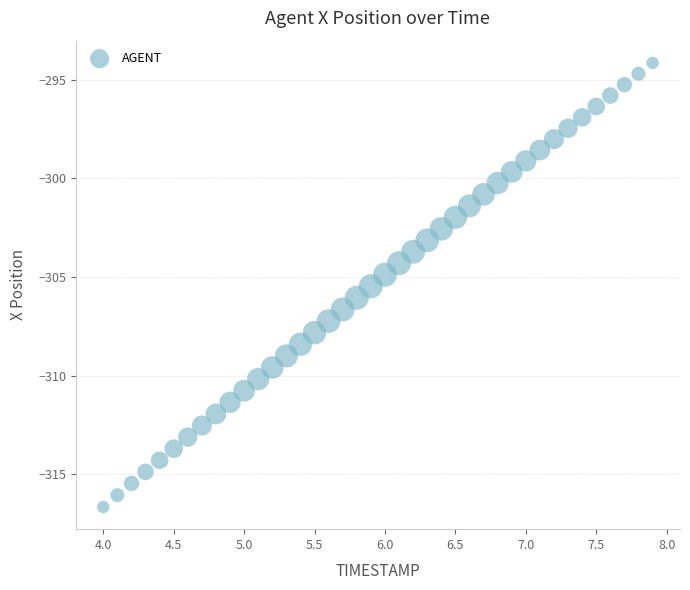

What is the range of Y values (max minus min)?

22.5